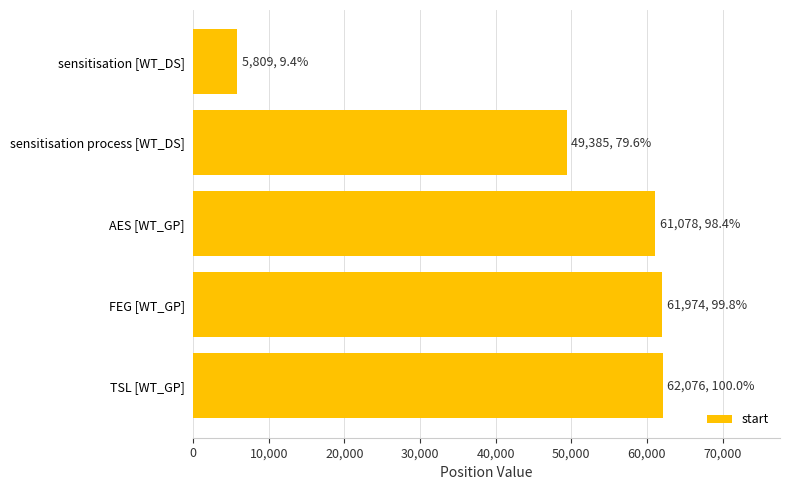

True or false: the data shows 5809 at sensitisation [WT_DS].

True